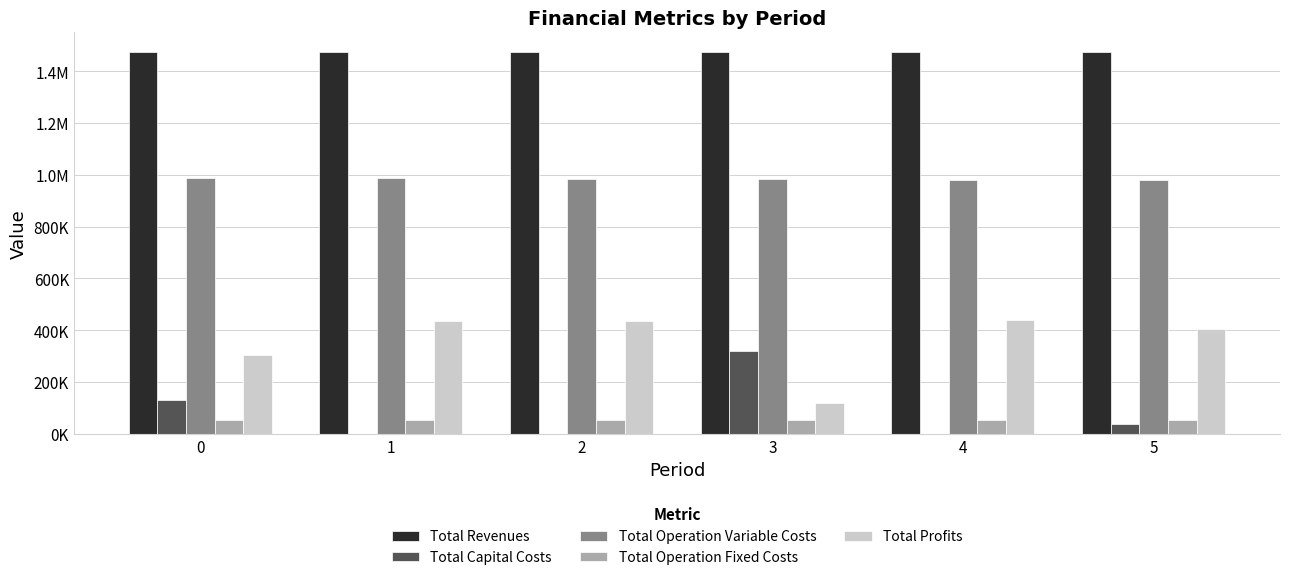

The value of Total Capital Costs at 3 is 488335.0. True or false?

False